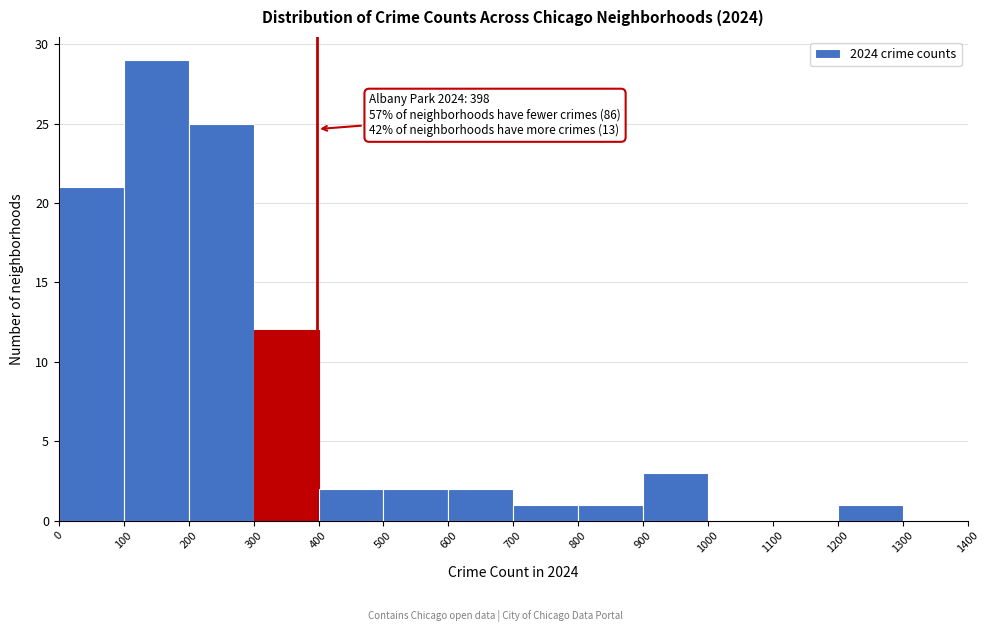

Over which range of the x-axis is the bar tallest?

100 to 200